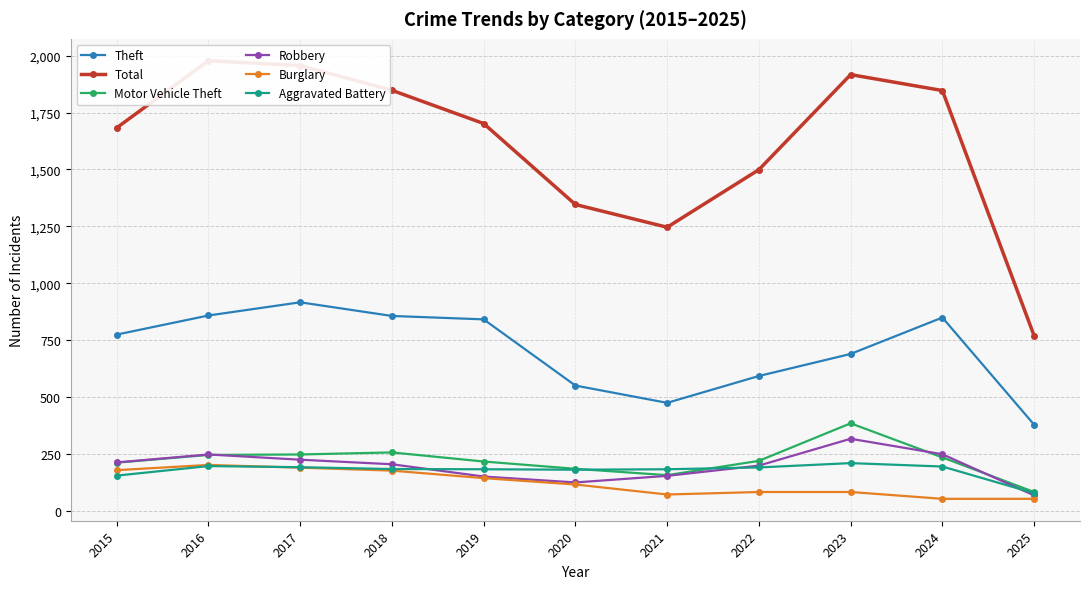

What is the average value of the Aggravated Battery series?

176